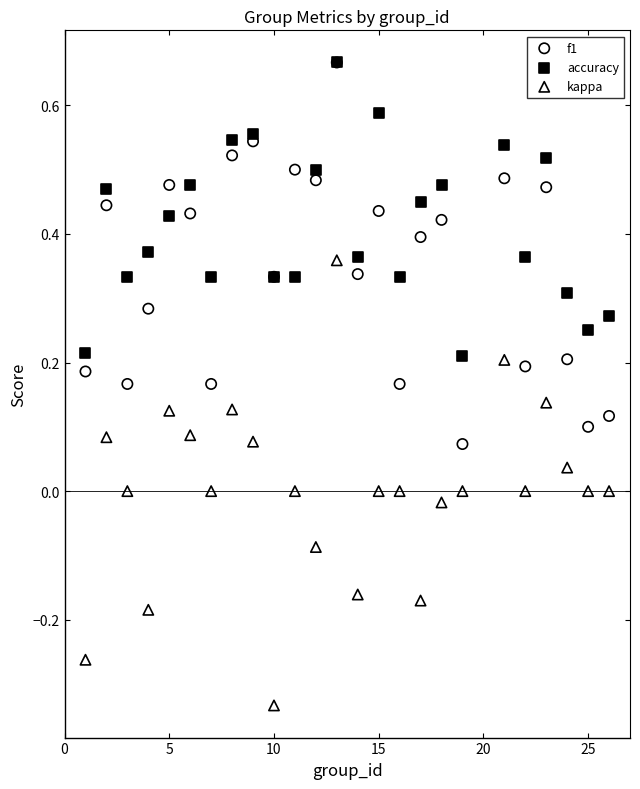

What are all the series names shown in the legend?

f1, accuracy, kappa